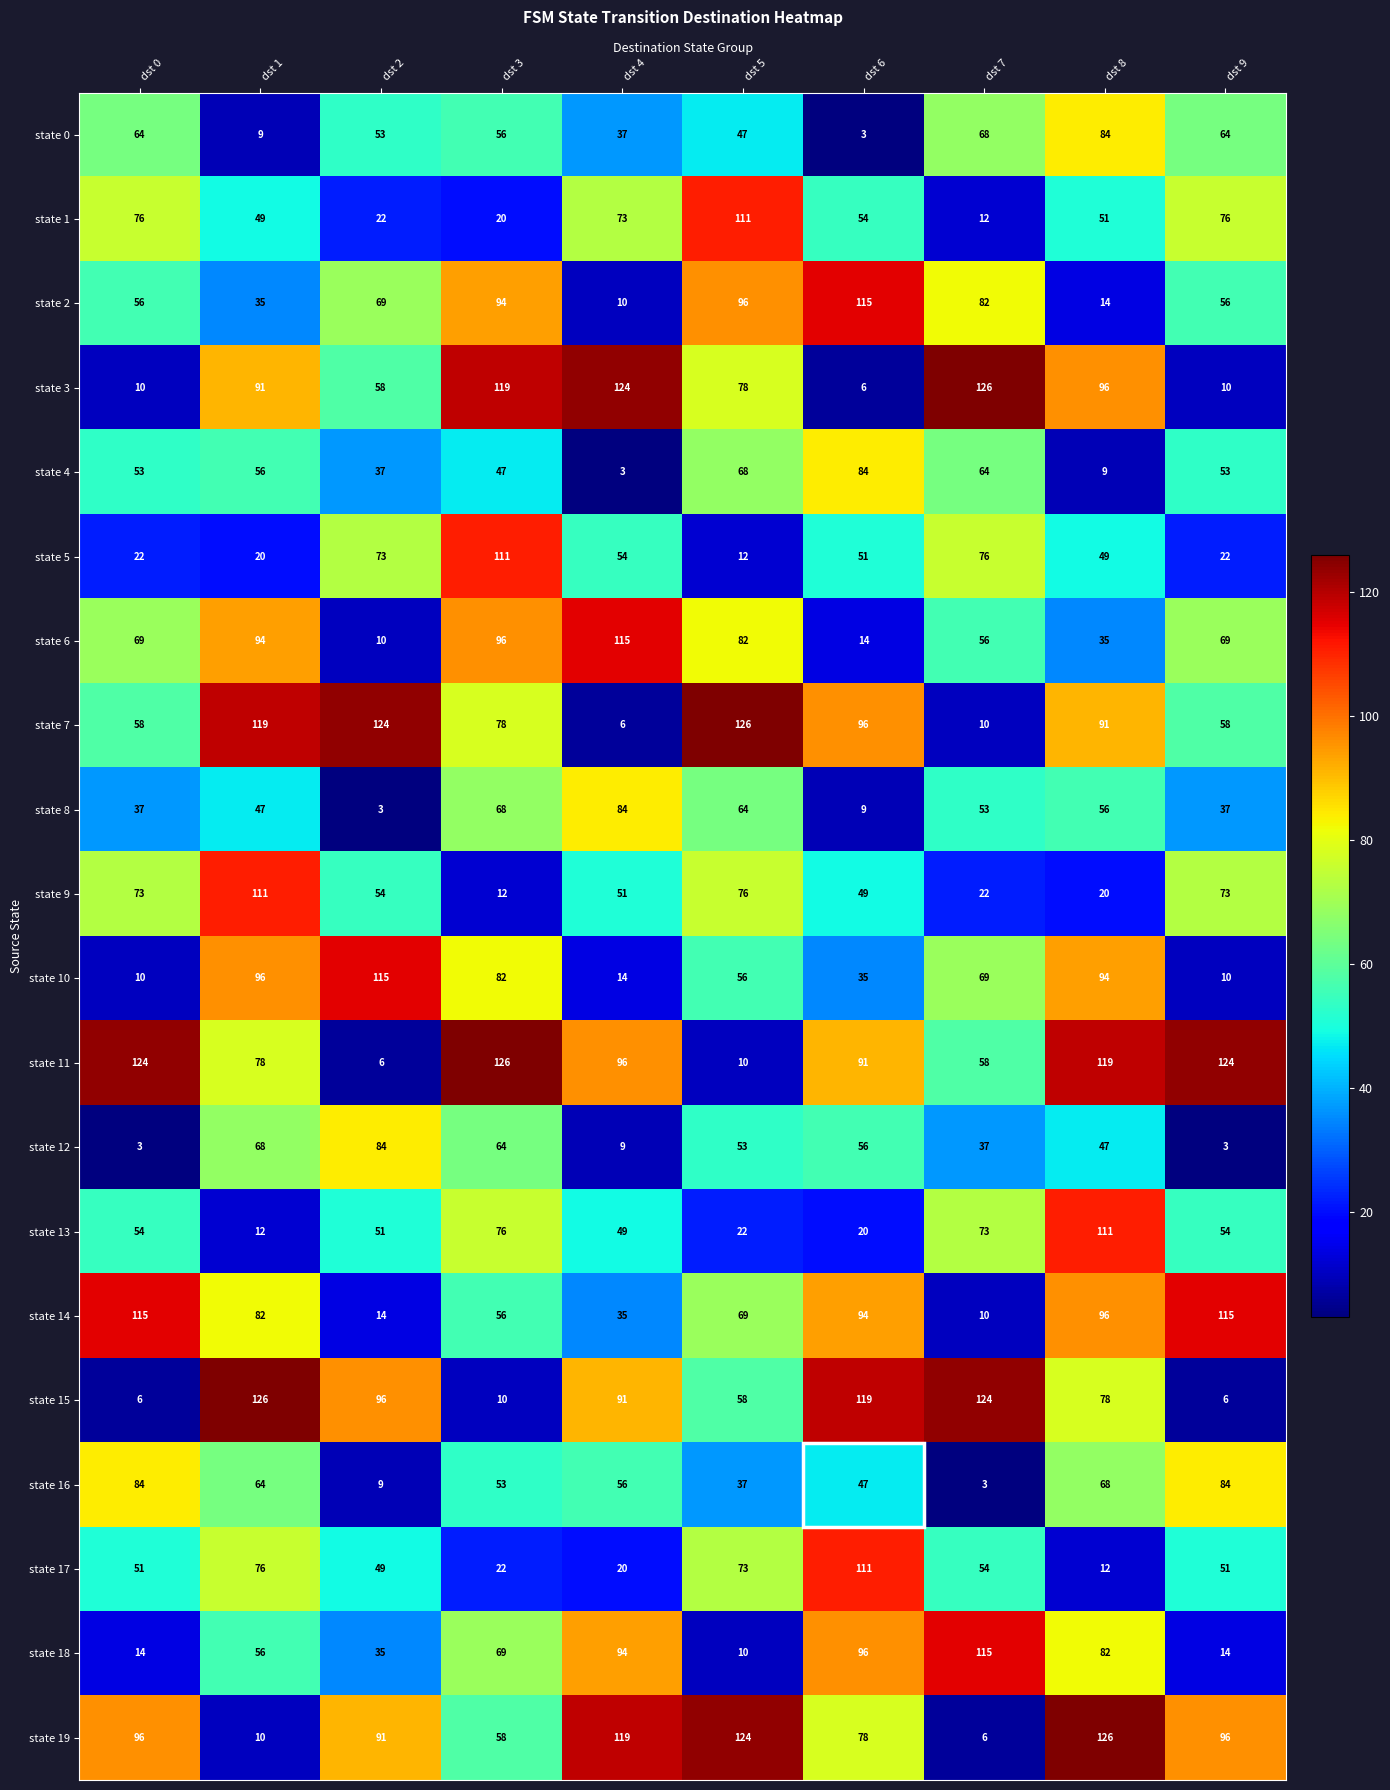

What is the highest value of the state 7 series?

126